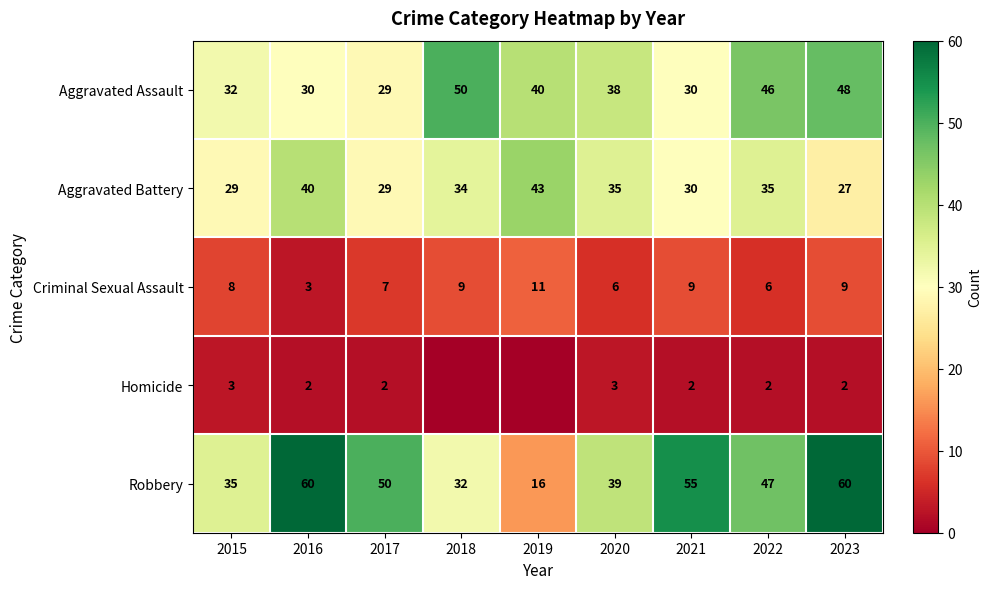

Which category has the lowest value in the Aggravated Assault series?

2017